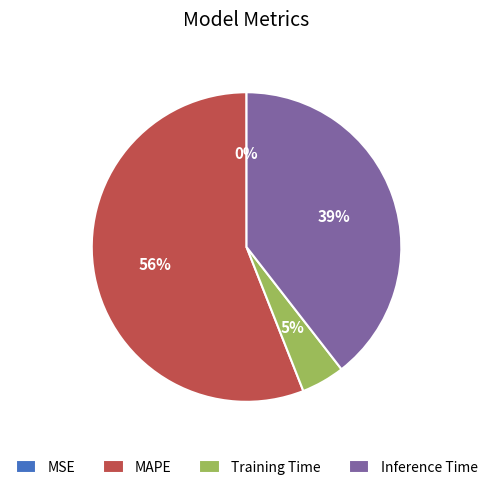

Is MAPE the majority of the pie?

Yes